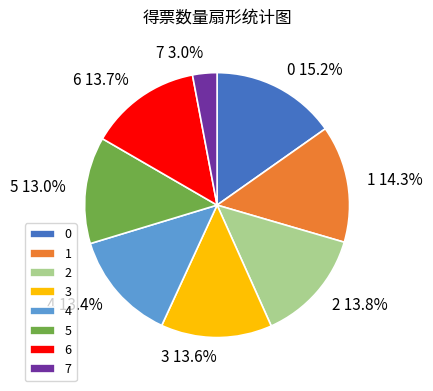

Combined, do 0 and 4 account for over 50%?

No